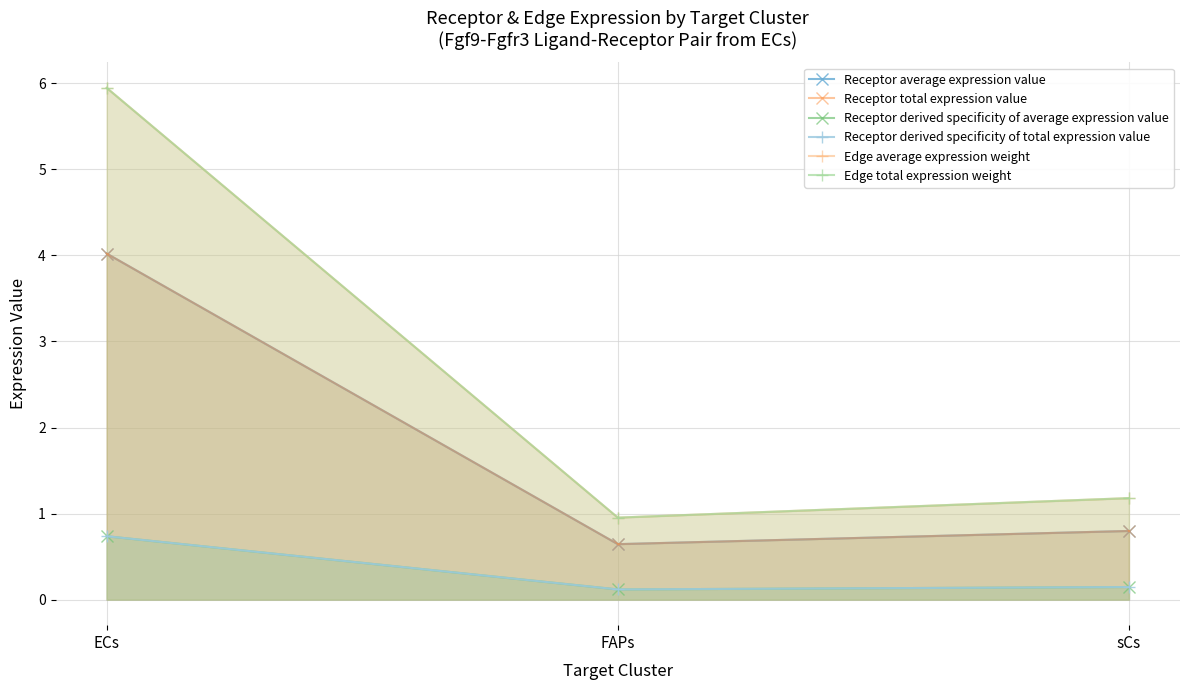

What is the label of the 3rd point from the right?

ECs